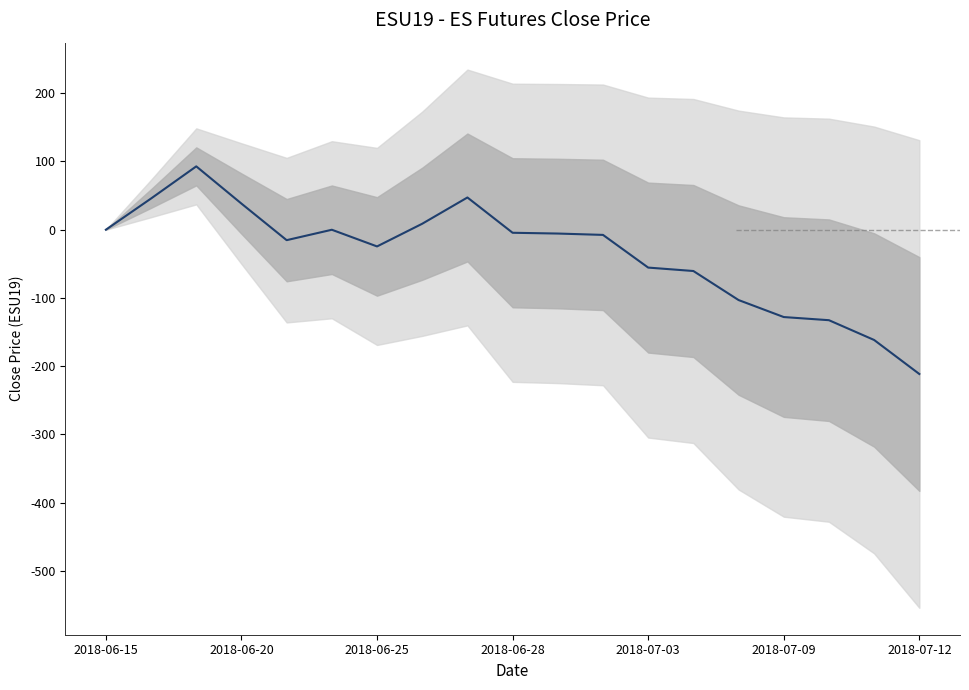

Does the chart display data point markers on the line(s)?

No